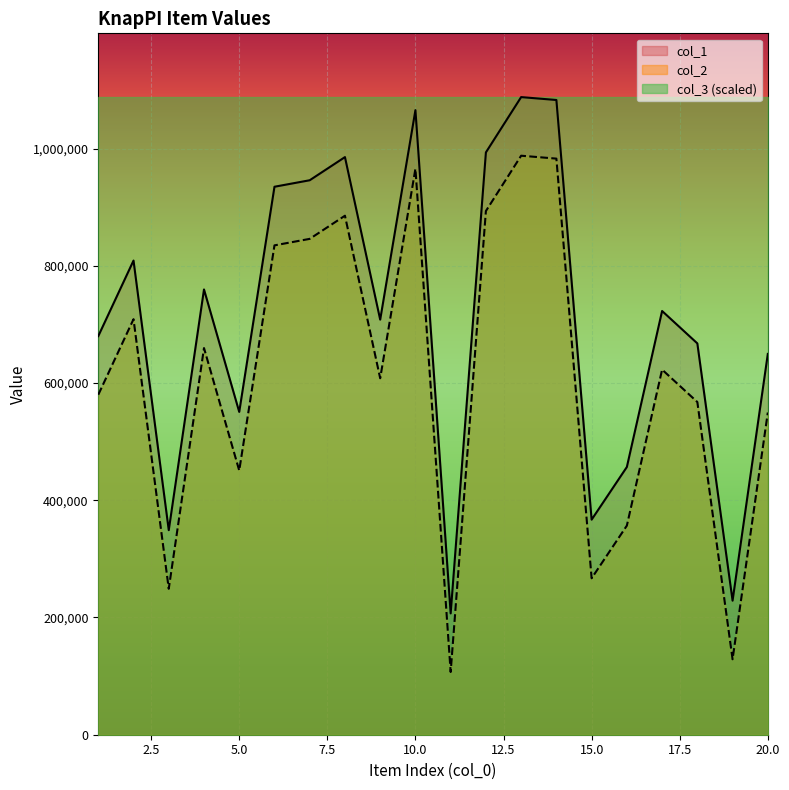

Rank the categories by col_2 value from highest to lowest.

13, 14, 10, 12, 8, 7, 6, 2, 4, 17, 9, 1, 18, 20, 5, 16, 15, 3, 19, 11